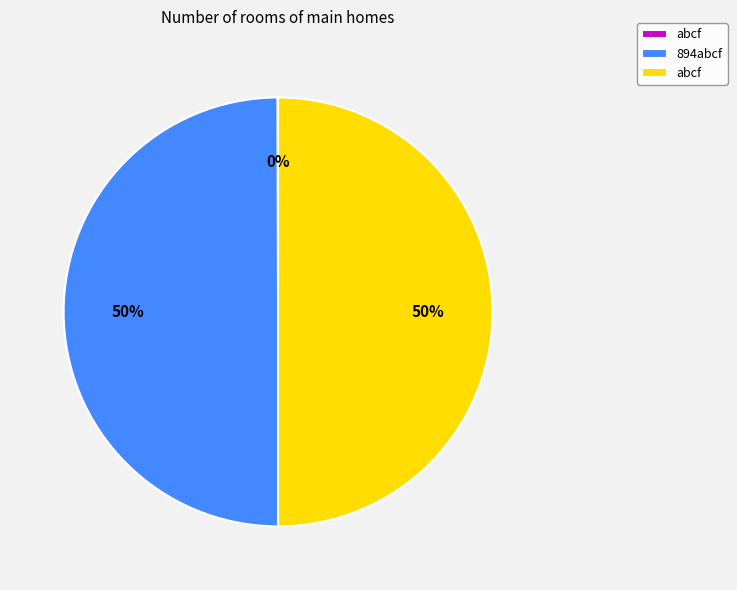

To the nearest percent, what is the average slice percentage?

33%